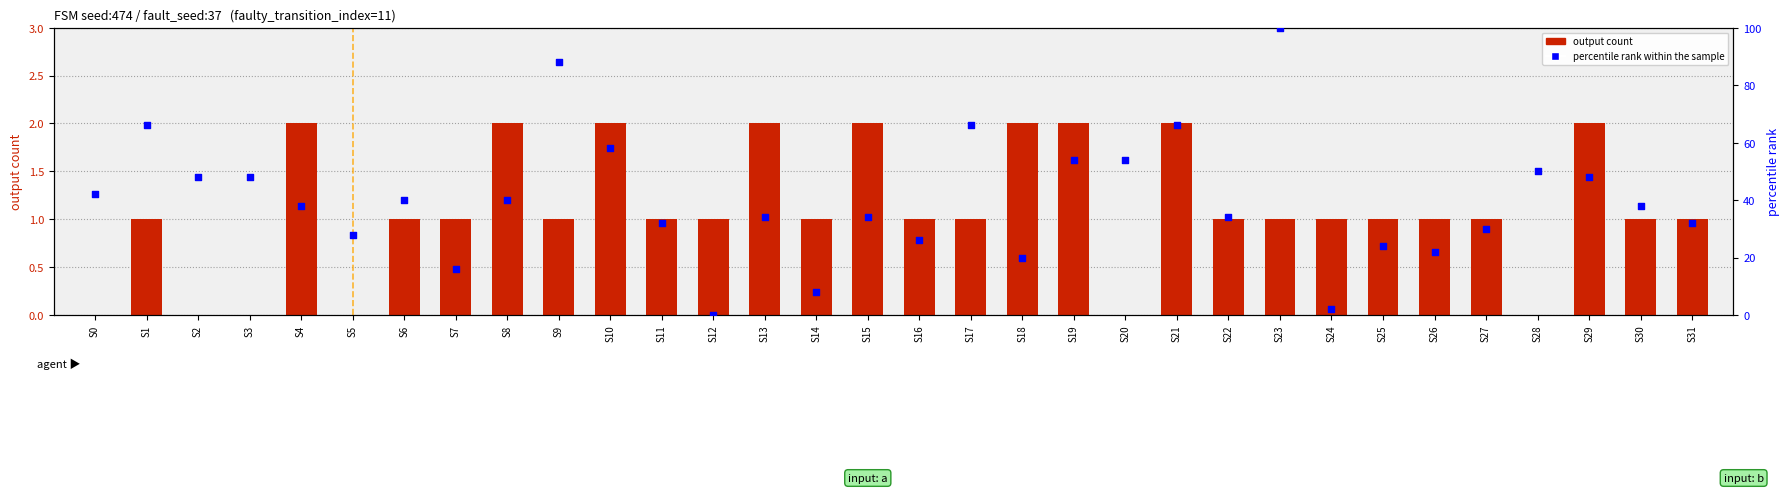

Which series contains the highest Y value?

percentile rank within the sample